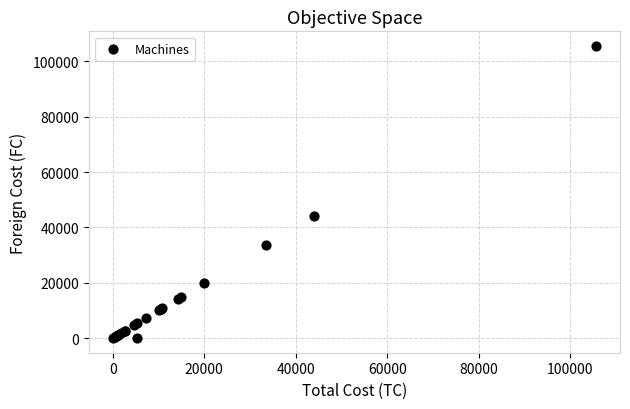

What Y value in the scatter plot is closest to 52800?

44000